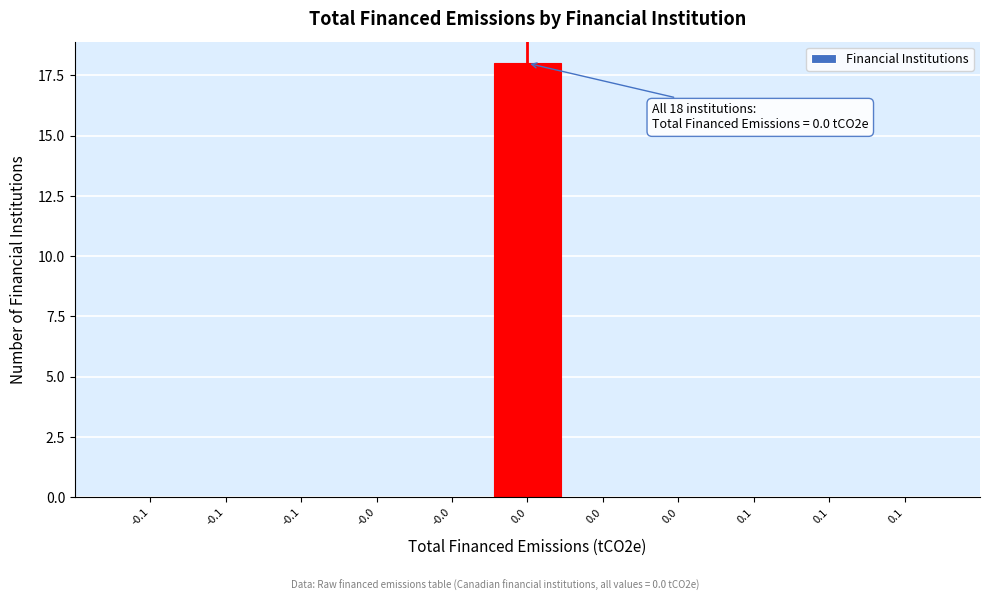

Are the bars horizontal?

No